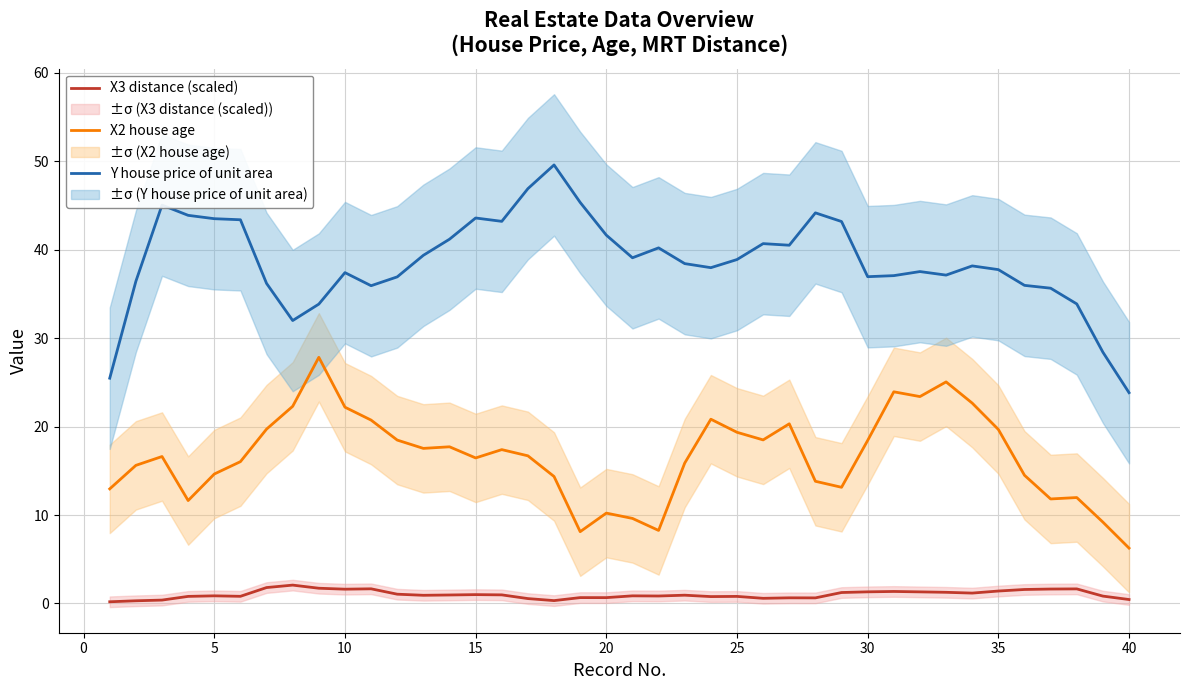

Rank the series by their average value, from lowest to highest.

X3 distance (scaled), X2 house age, Y house price of unit area